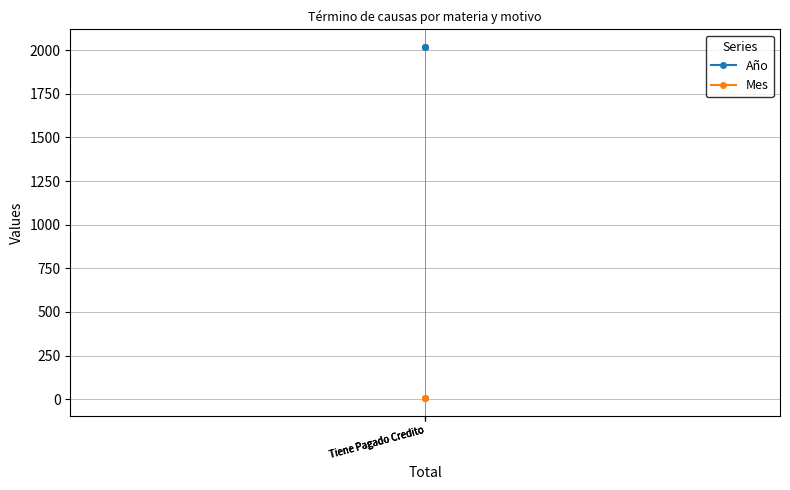

At which category does the chart reach its peak across all series?

Tiene Pagado Credito